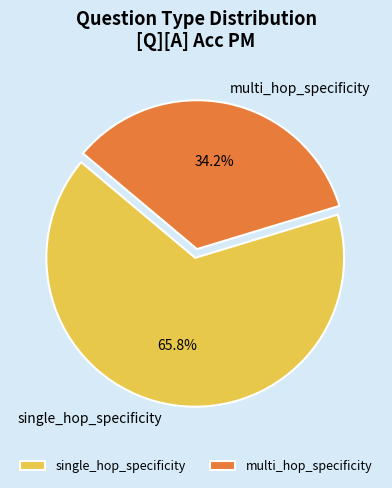

Is there any slice that represents more than half of the pie?

Yes